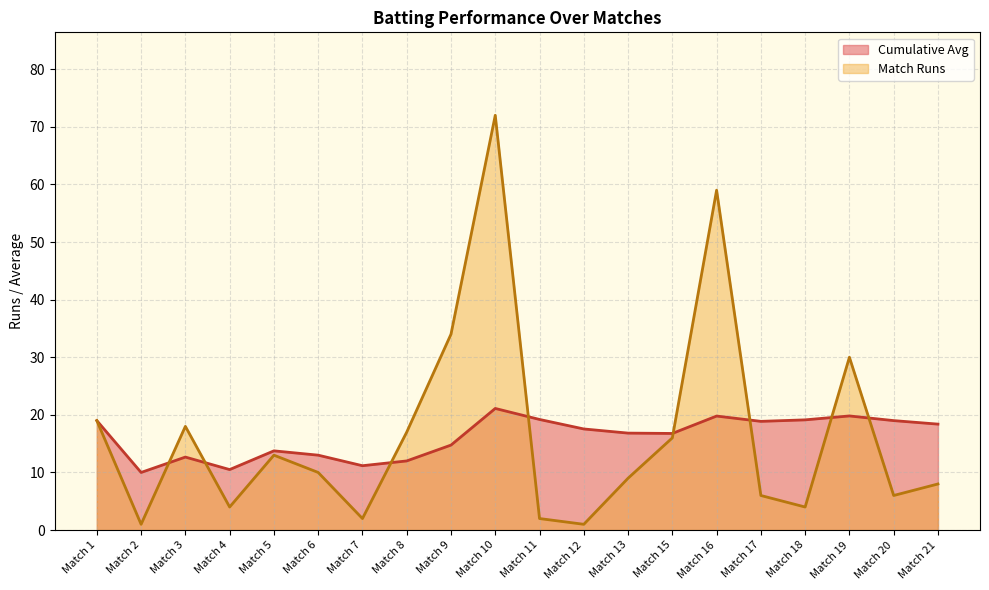

How many data points in Match Runs are less than 10?

10